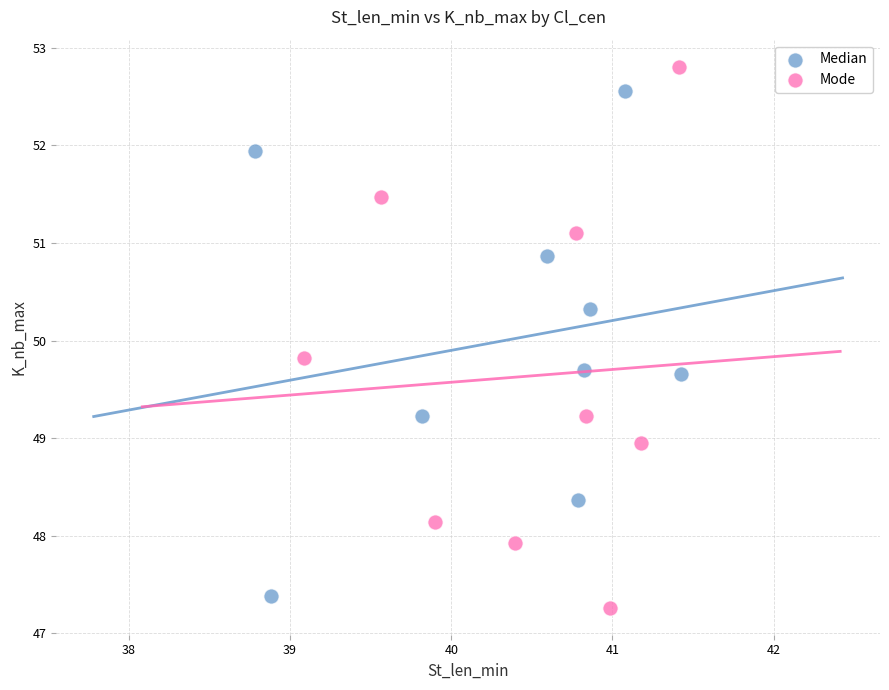

What are all the series names shown in the legend?

Median, Mode